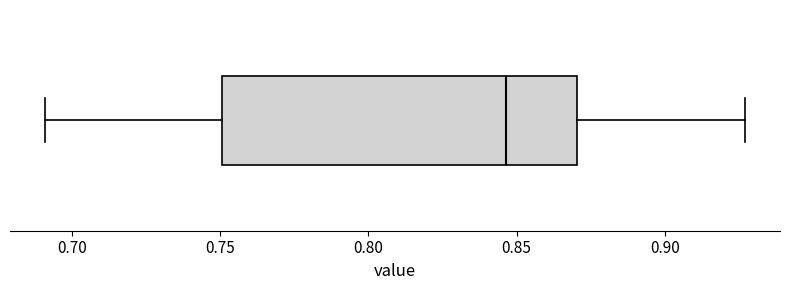

Transcribe this box plot: give where the median line is, the range the box spans, and where the two whiskers end, as read against the x-axis. The values are not printed on the chart, so give them approximately, as read against the axis.

median 0.845, box 0.750 to 0.870, whiskers 0.690 to 0.925